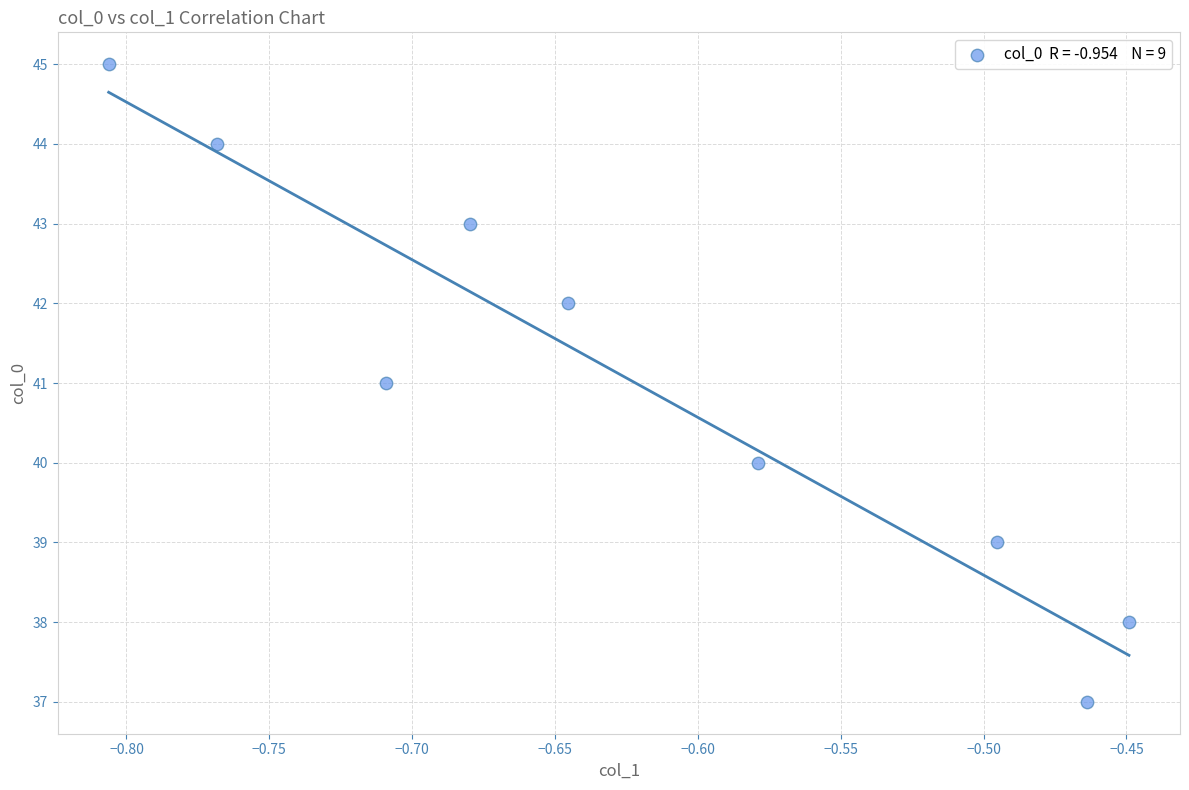

What is the average Y value?

41